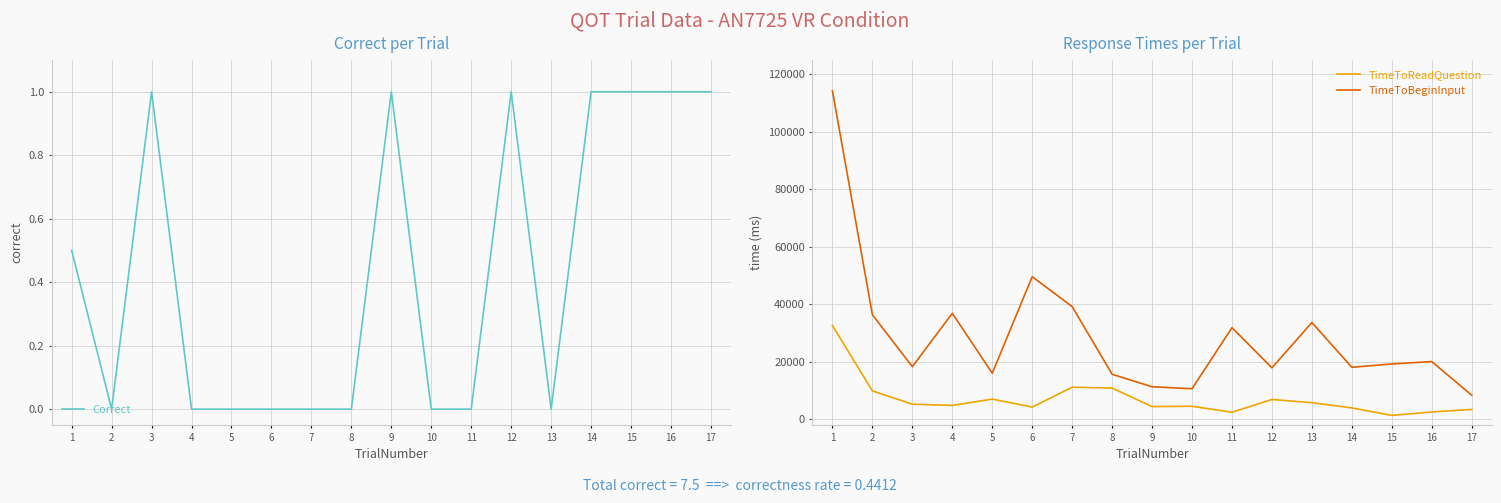

Rank the series by their maximum value, from lowest to highest.

Correct, TimeToReadQuestion, TimeToBeginInput